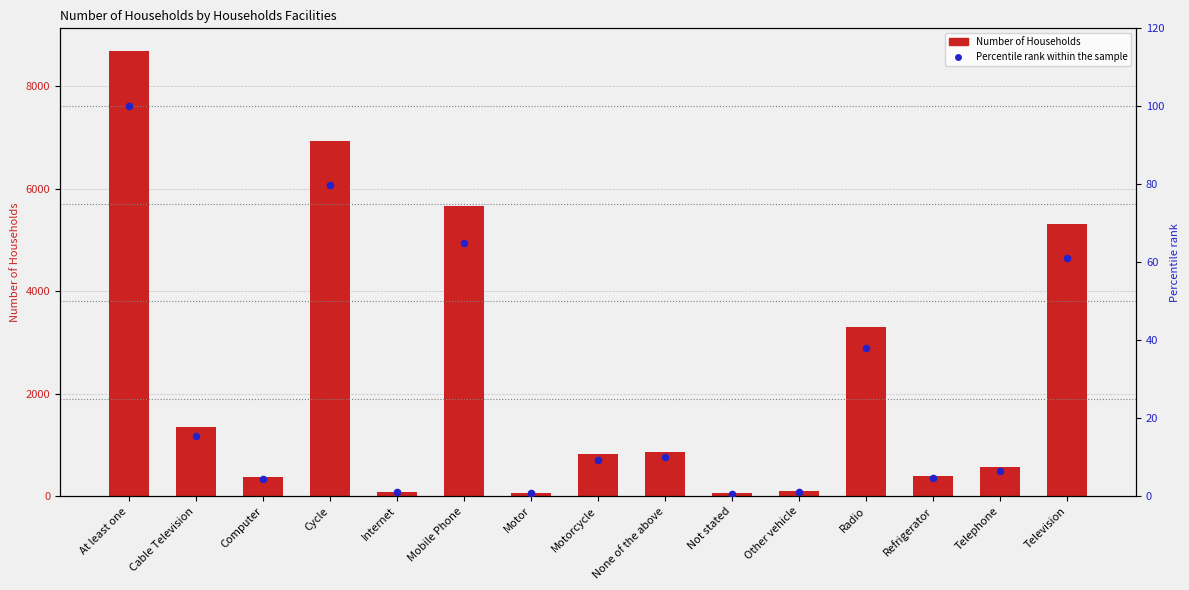

What are all the series names shown in the legend?

Number of Households, Percentile rank within the sample